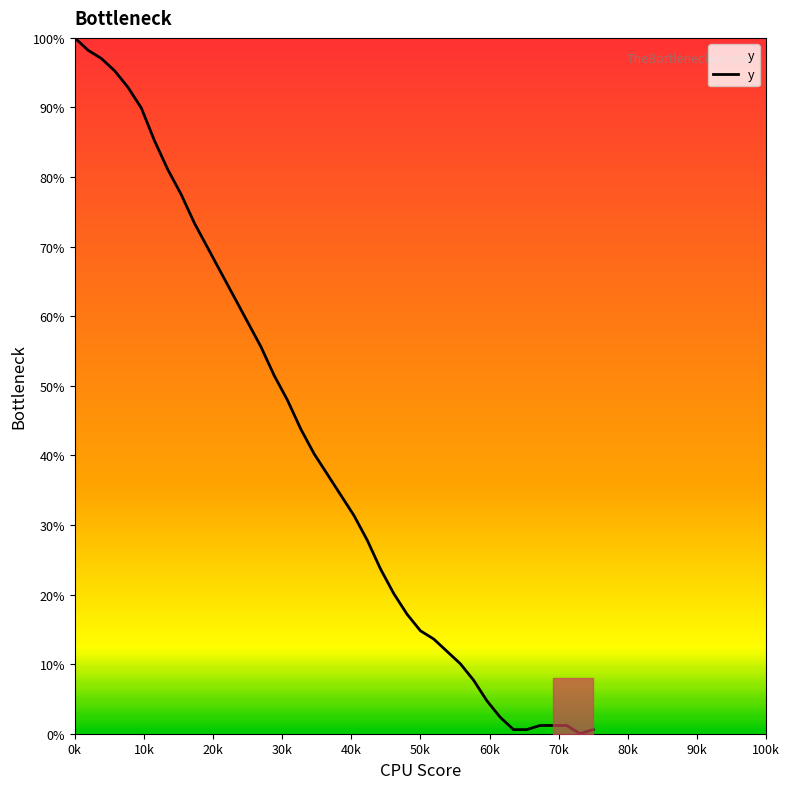

Reading left to right, what are all the values shown in this chart?

100.0	98.2	97.0	95.3	92.9	89.9	85.2	81.1	77.5	73.4	69.8	66.3	62.7	59.2	55.6	51.5	47.9	43.8	40.2	37.3	34.3	31.4	27.8	23.7	20.1	17.2	14.8	13.6	11.8	10.1	7.7	4.7	2.4	0.6	0.6	1.2	1.2	1.2	0.0	0.6